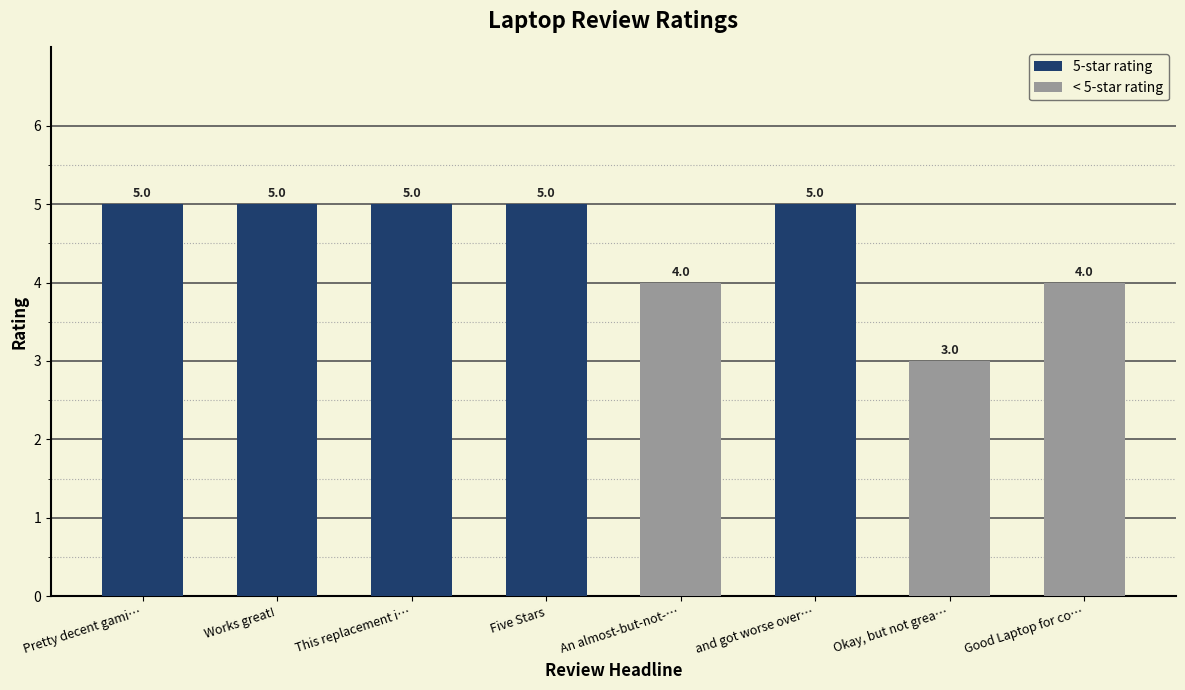

What is the greatest value displayed?

5